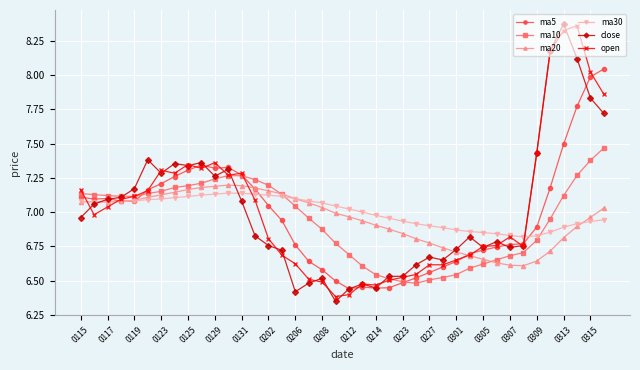

At how many categories does at least one series exceed 6?

40